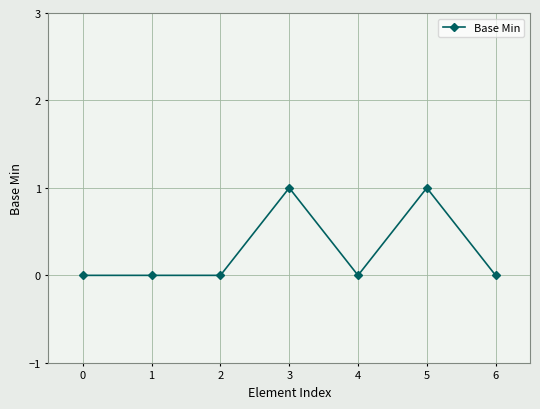

What is the change in value from 1 to 3?

+1